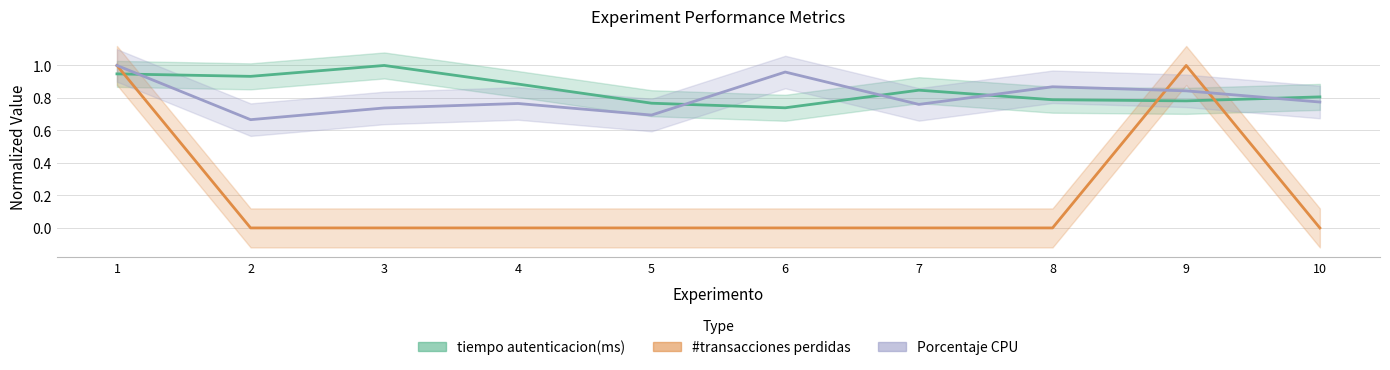

The tiempo autenticacion(ms) series shows 0.8 at 10. True or false?

True